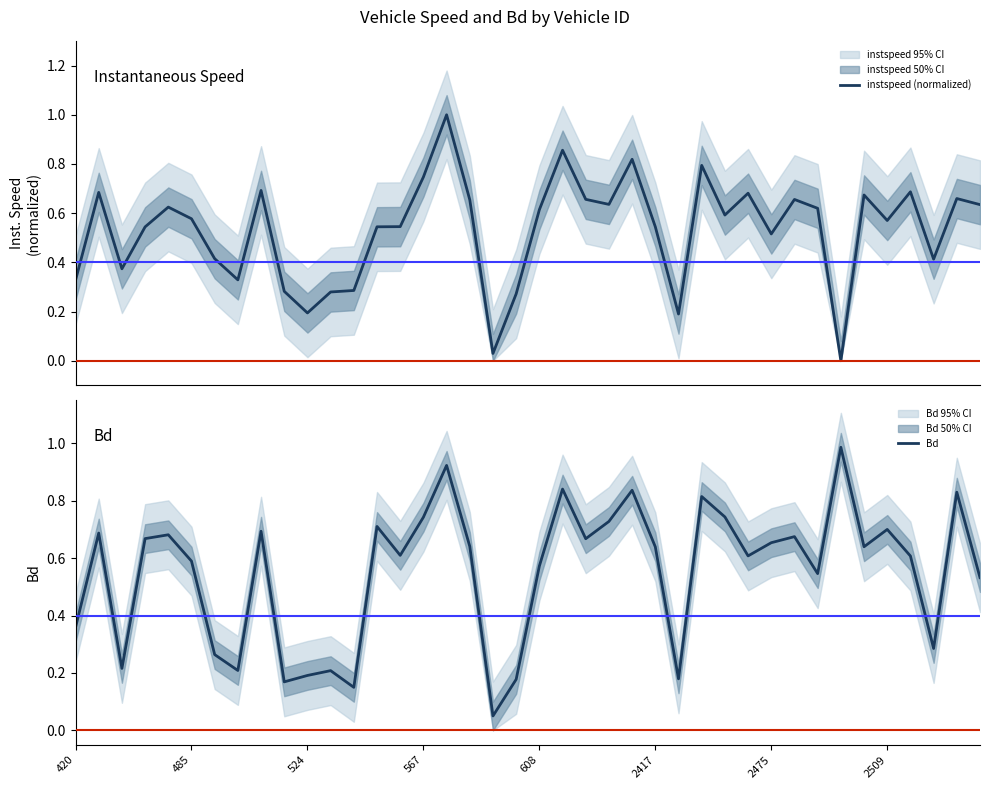

What is the sum of all Bd values?

22.0